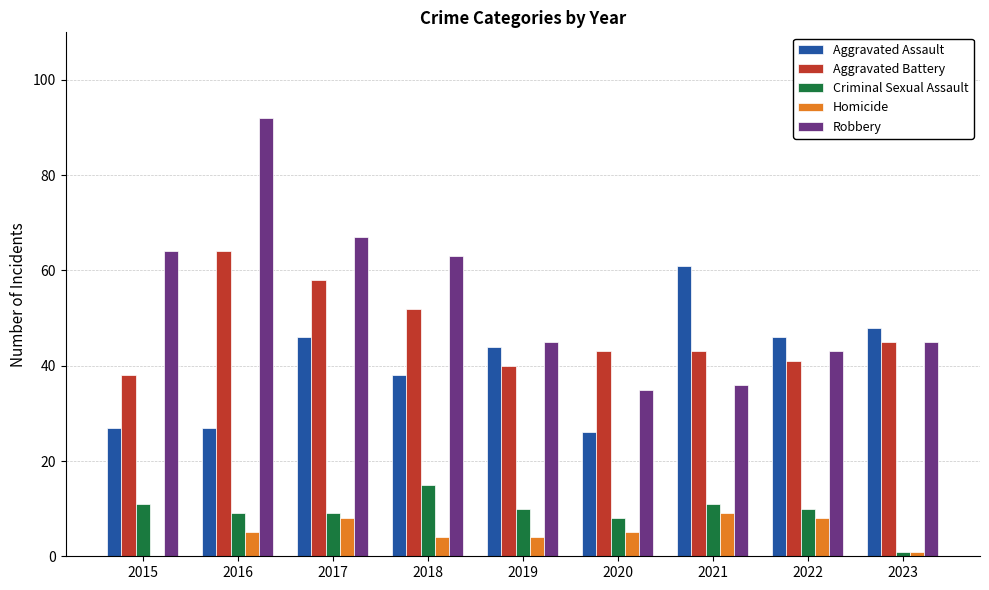

True or false: Robbery has a value of 67 at 2017.

True